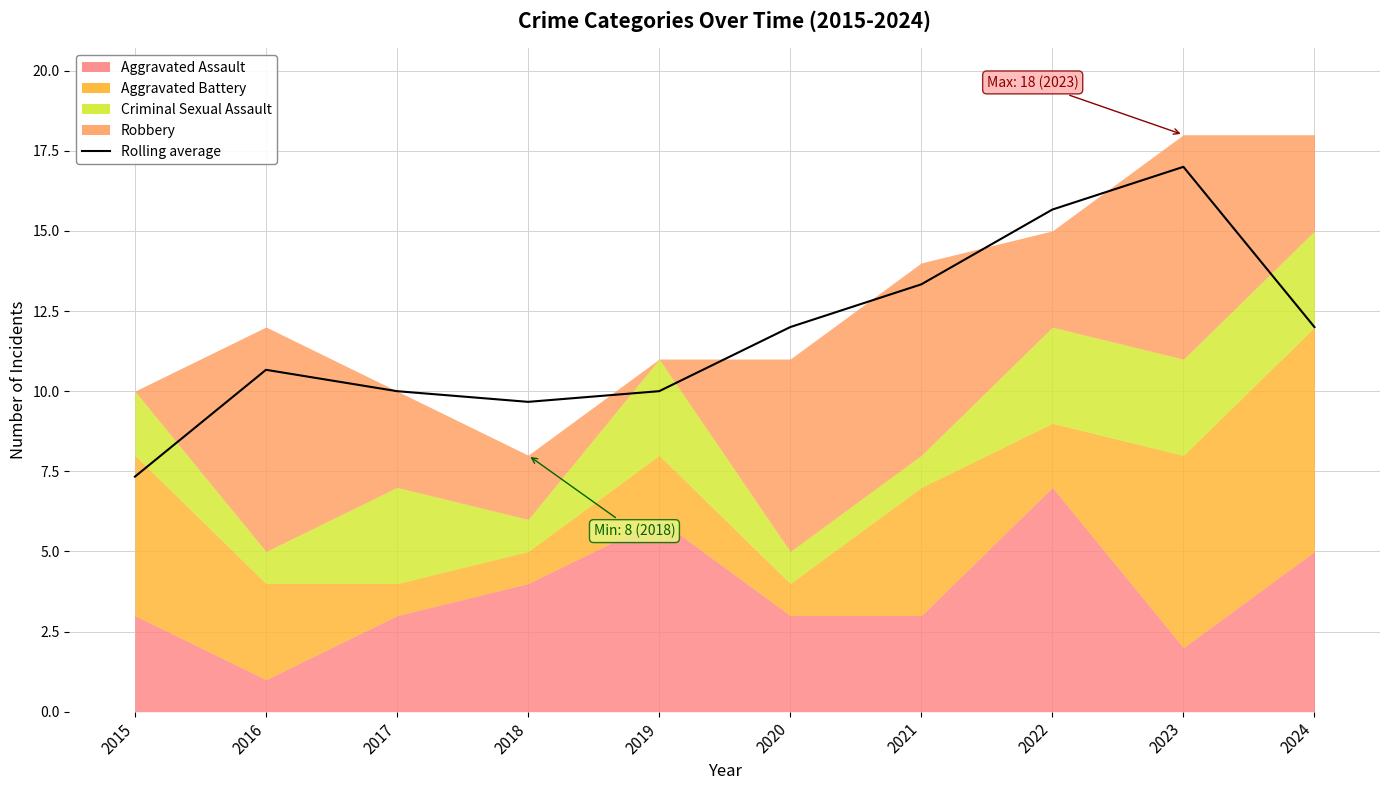

Where is the data nearest to the value 12?

2020